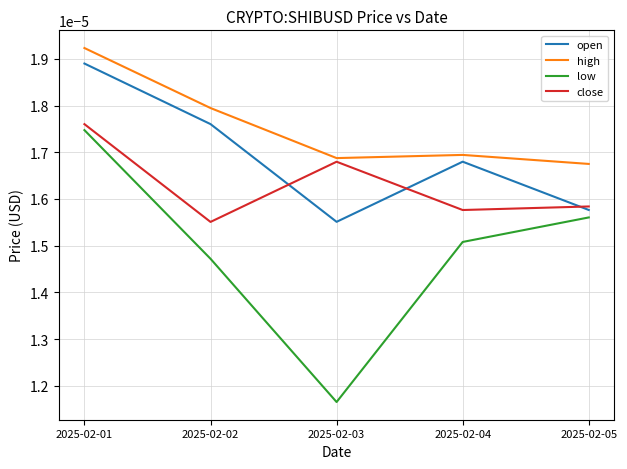

At which category is the sum across all series the highest?

2025-02-01